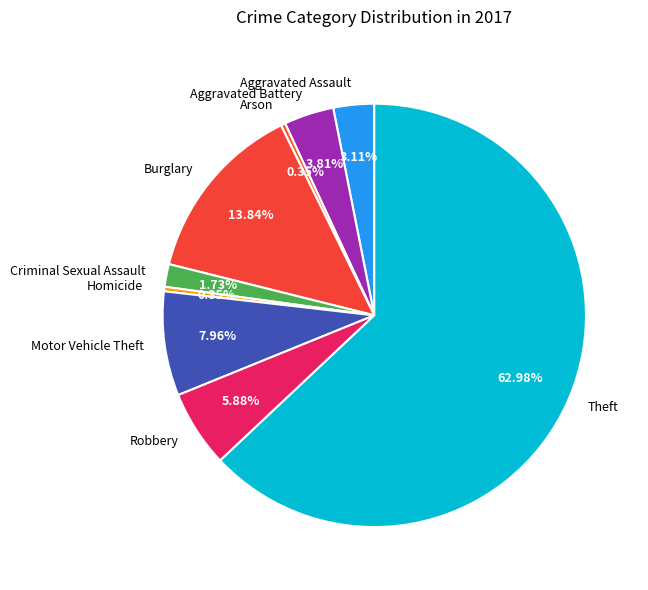

To the nearest percent, what is the average slice percentage?

11%